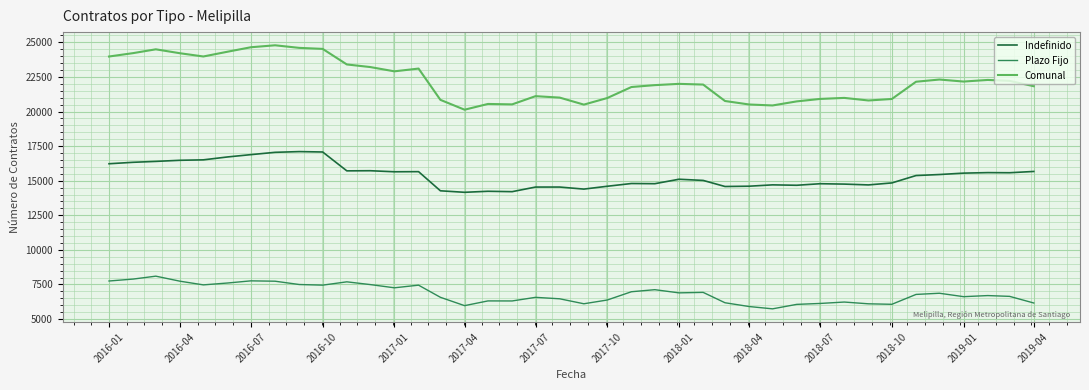

True or false: Indefinido and Comunal cross at least once.

False